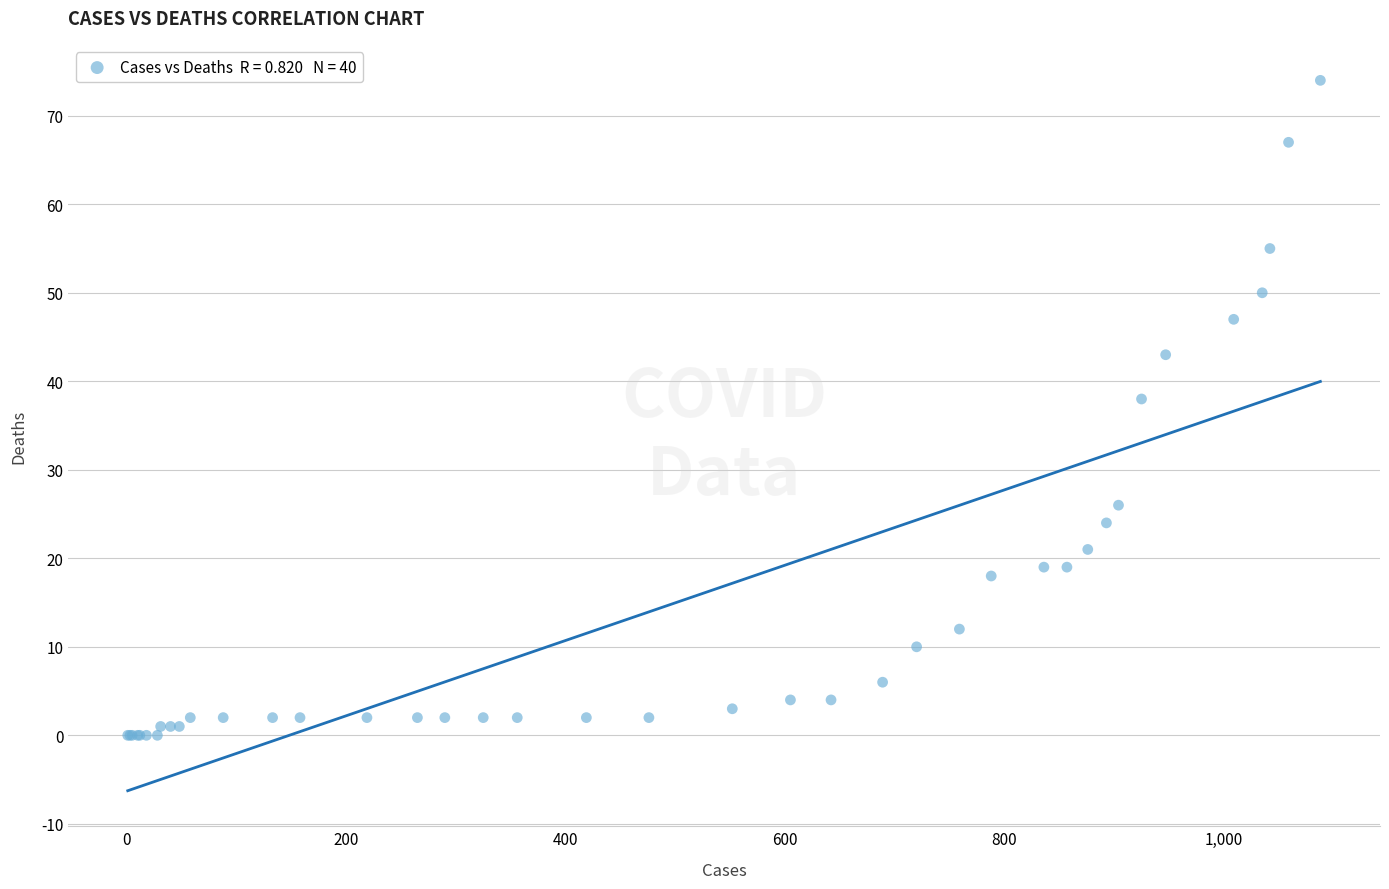

What Y value in the scatter plot is closest to 37?

38